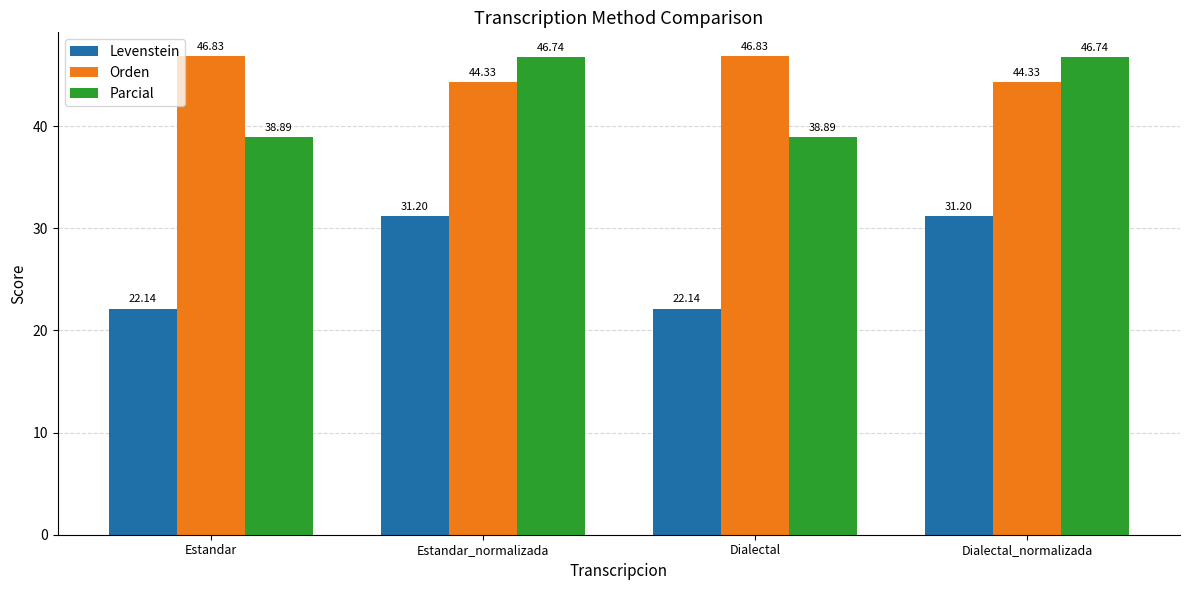

List the series in order of their peak value, highest first.

Orden, Parcial, Levenstein